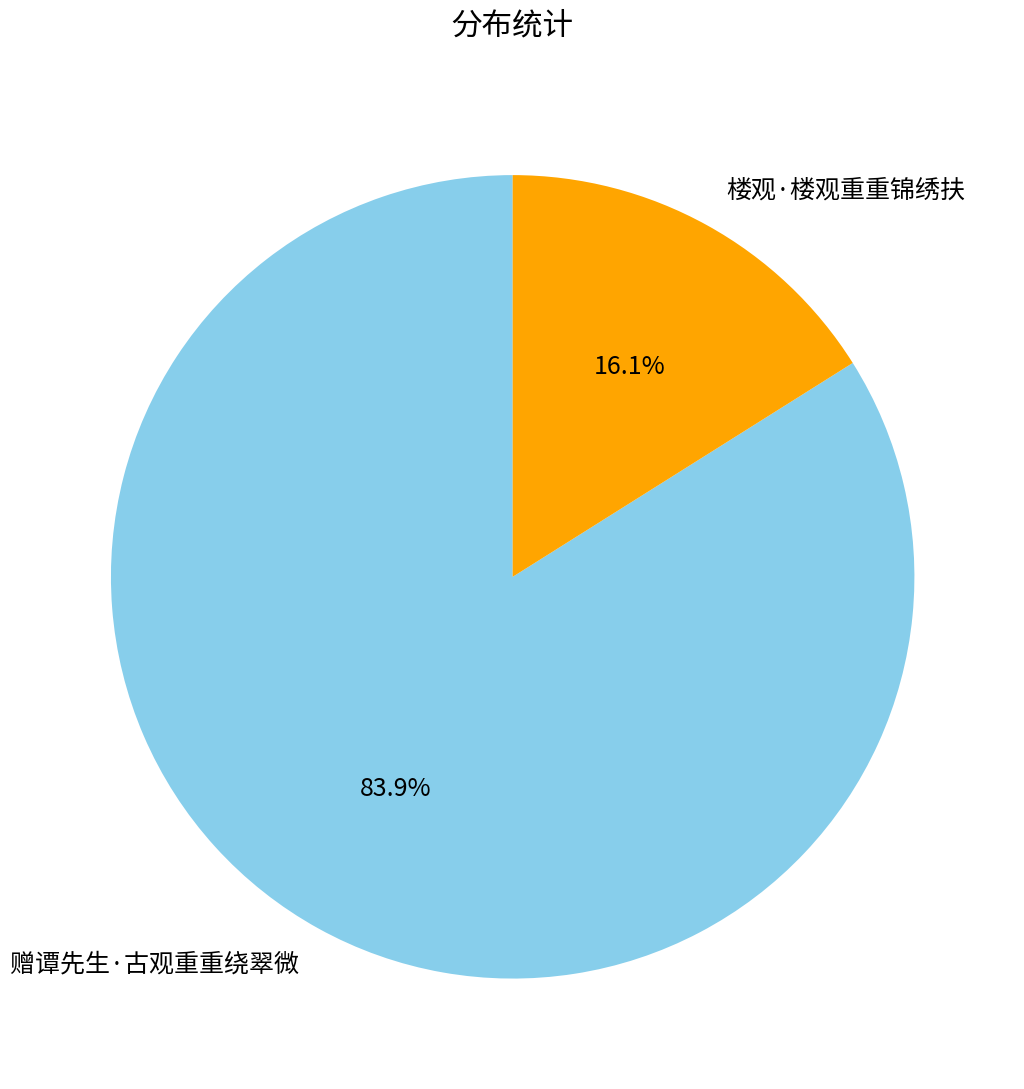

To the nearest percent, what portion does 楼观·楼观重重锦绣扶 represent?

16%